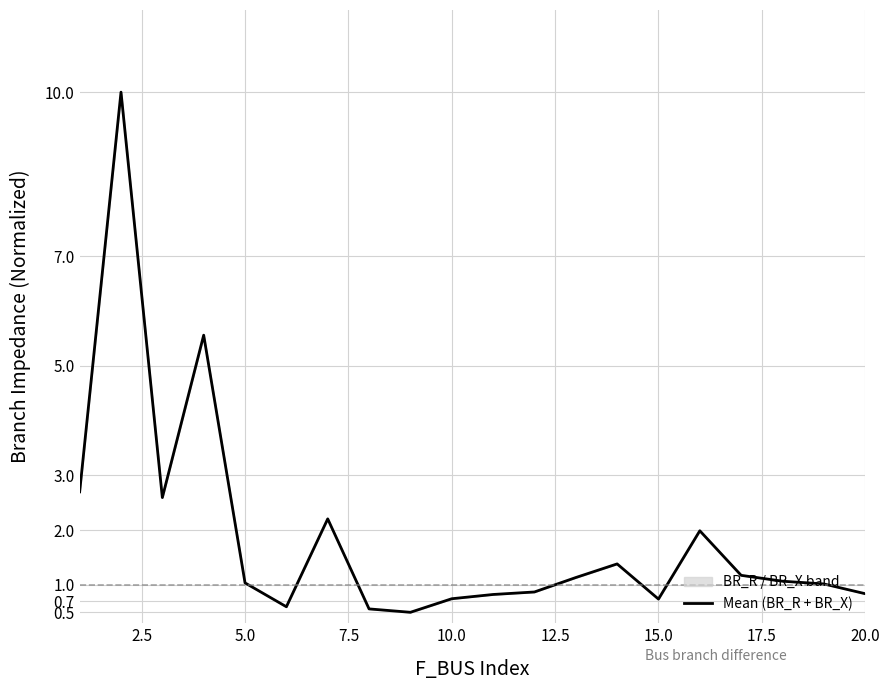

What is the maximum value shown in the chart?

10.0